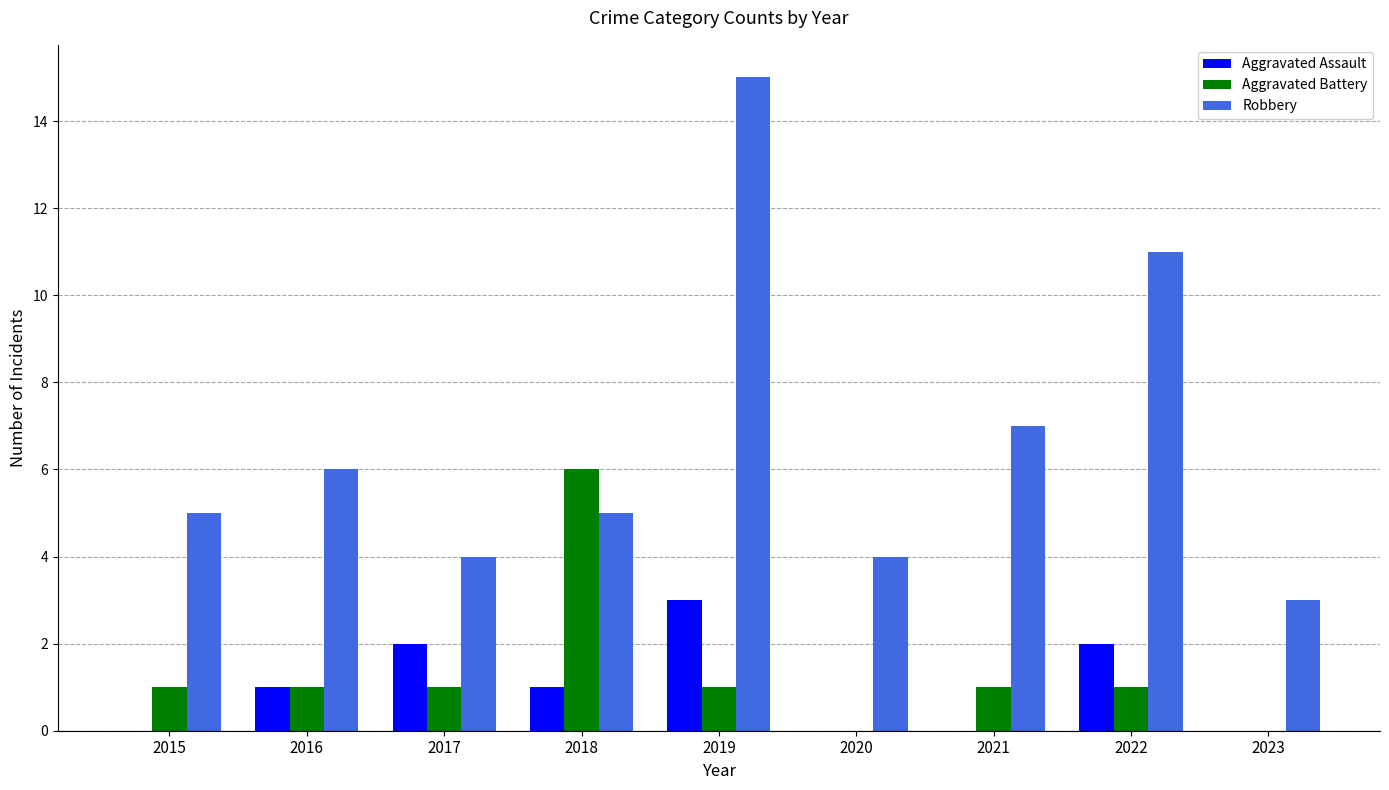

The value of Aggravated Battery at 2016 is 0. True or false?

False